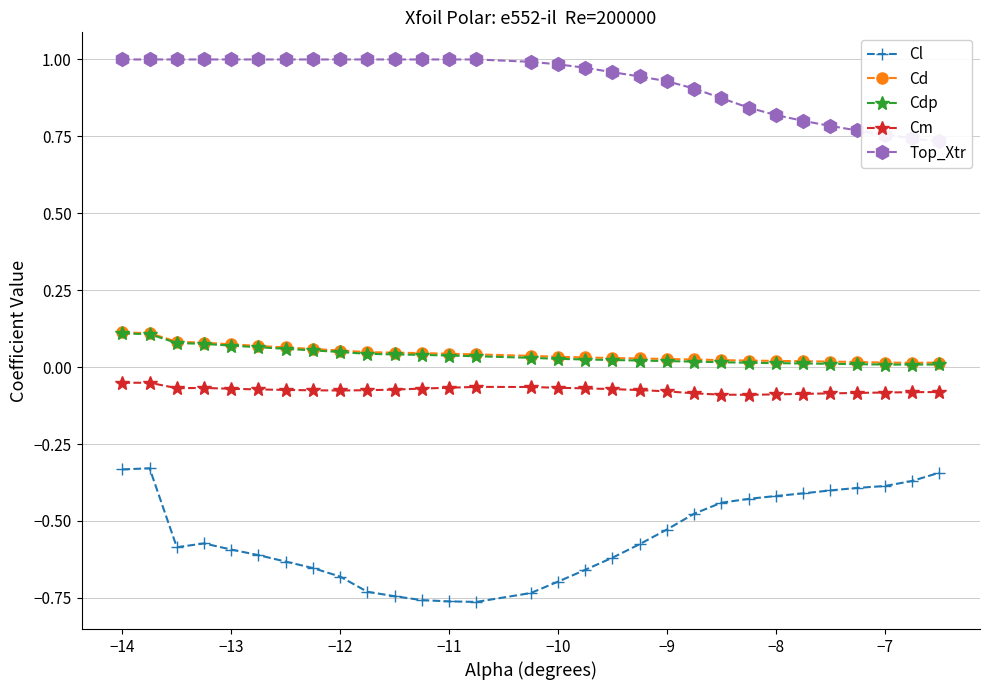

The value of Cl at −8 is -0.2. True or false?

False